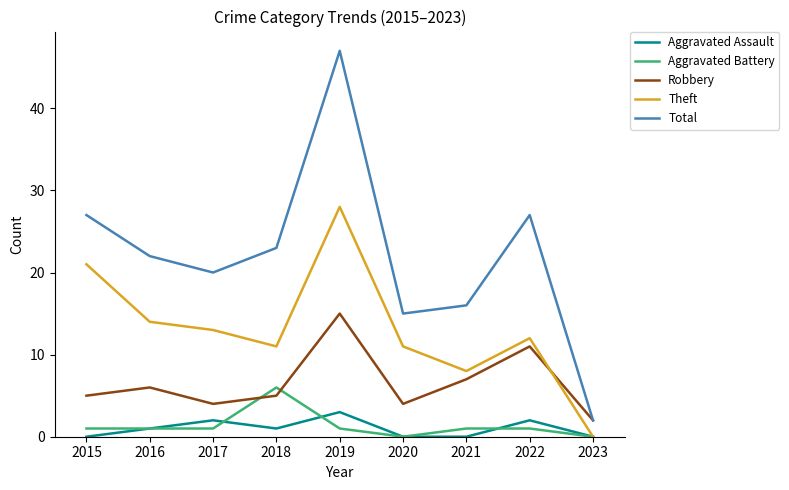

What is the highest value of the Total series?

47